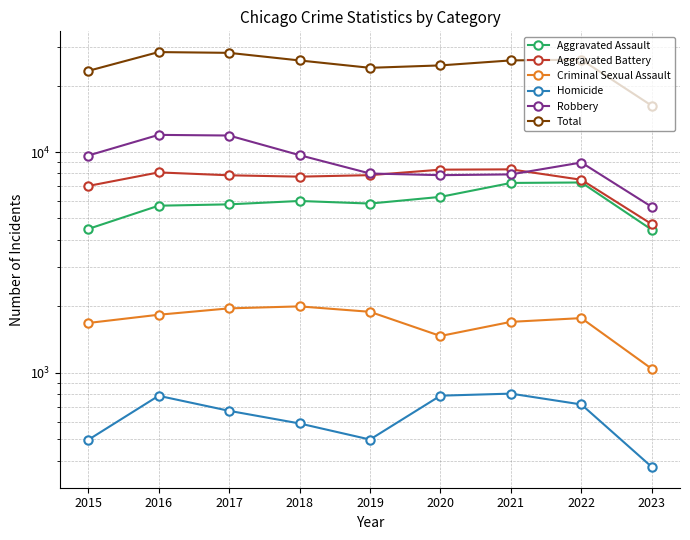

How many interior local peaks does the Homicide series have?

2